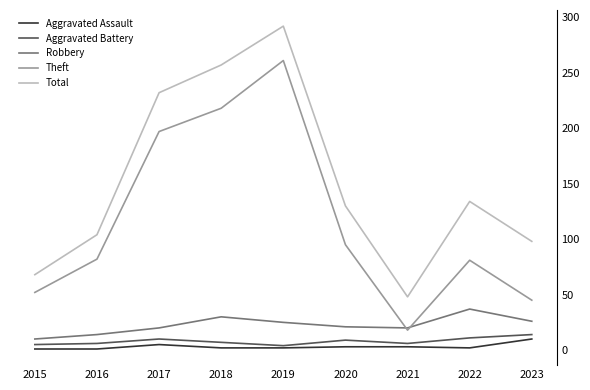

Where is Theft nearest to the value 139?

2020